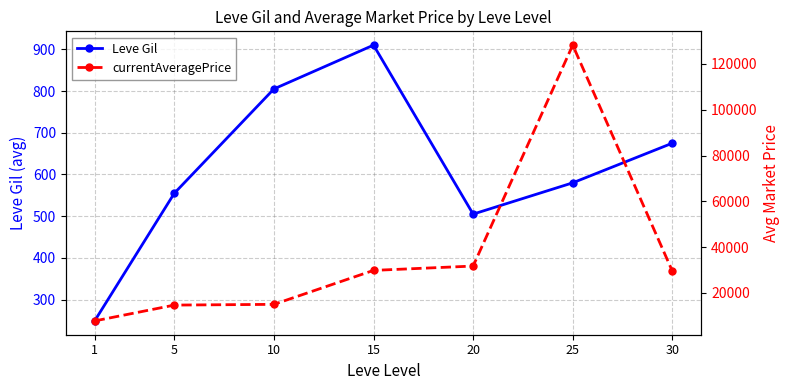

True or false: currentAveragePrice and Leve Gil cross at least once.

False